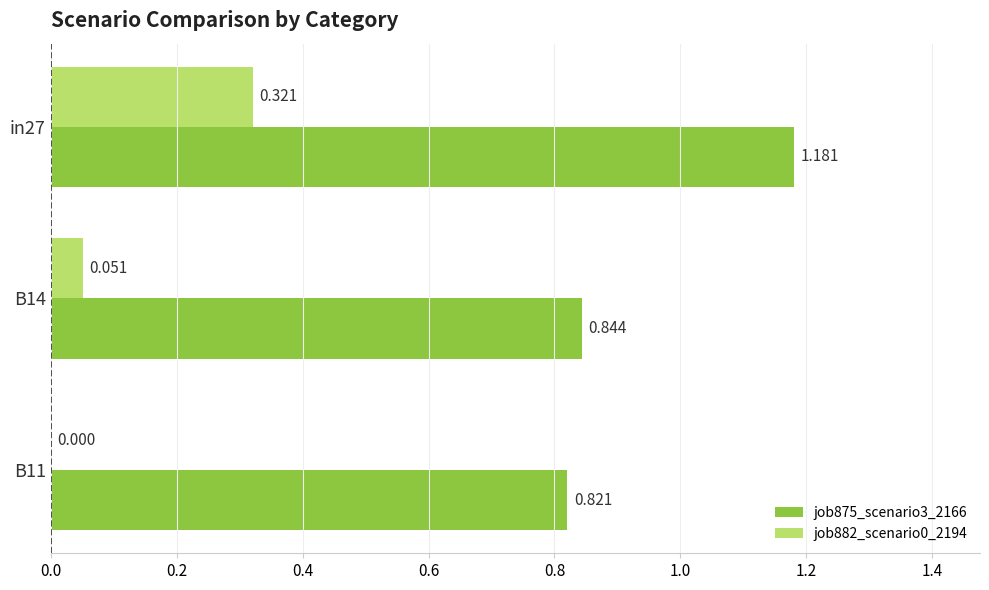

Is the value of job882_scenario0_2194 at B11 greater than the value of job875_scenario3_2166 at B11?

No